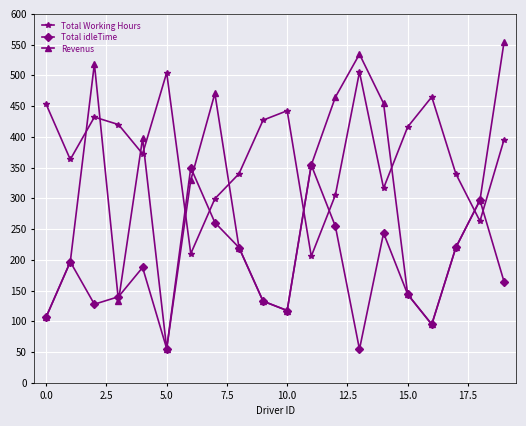

True or false: Revenus has more than 1 points higher than both neighbors.

True